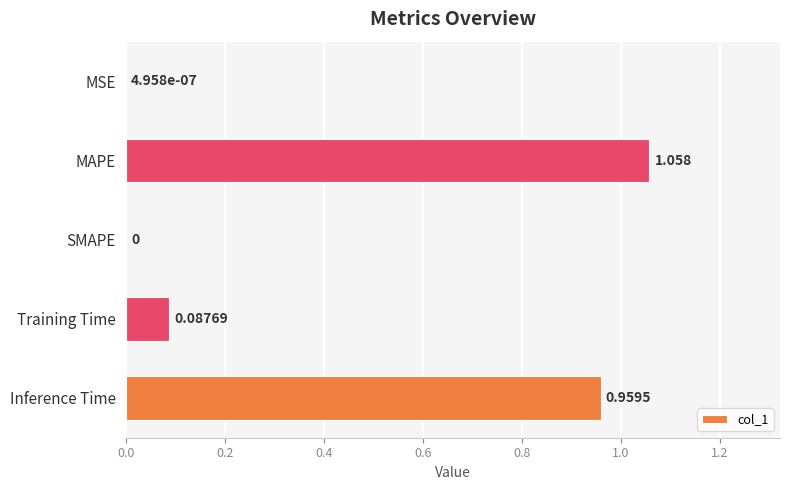

Between Inference Time and SMAPE, which is larger?

Inference Time